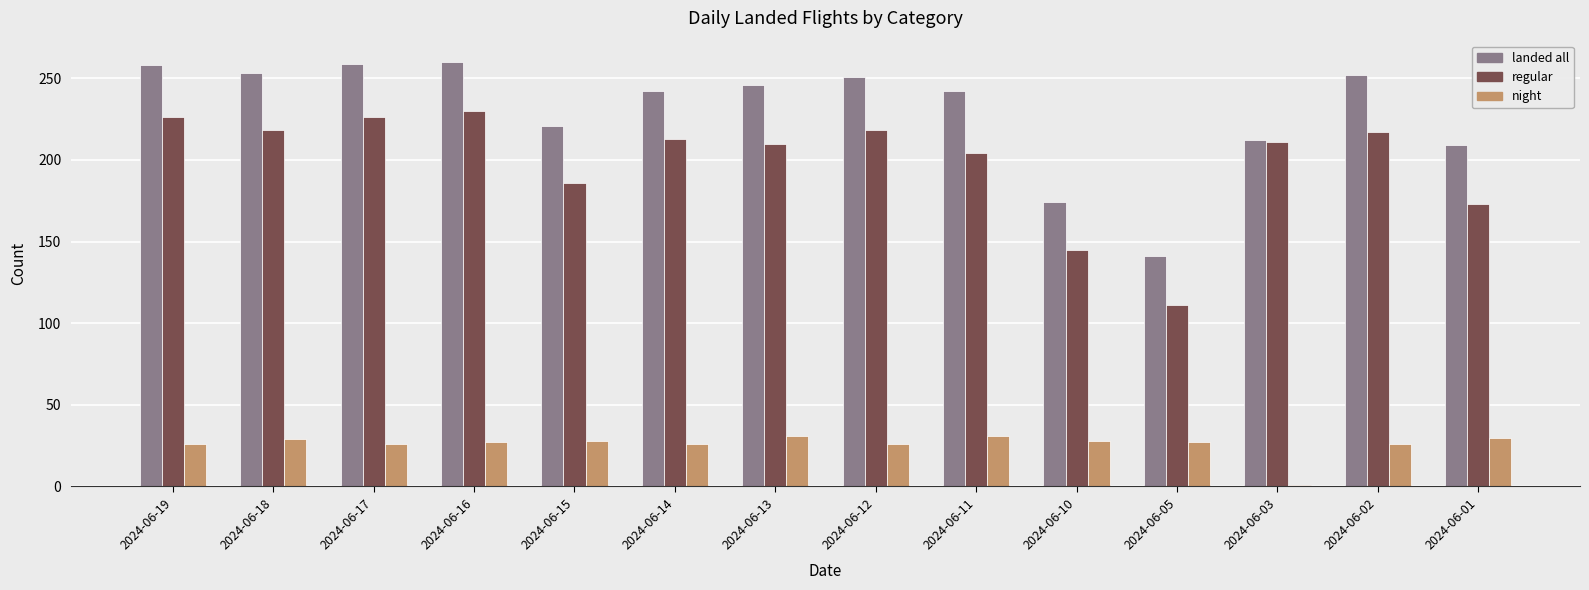

What is the difference between the highest and lowest values at 2024-06-10?

146